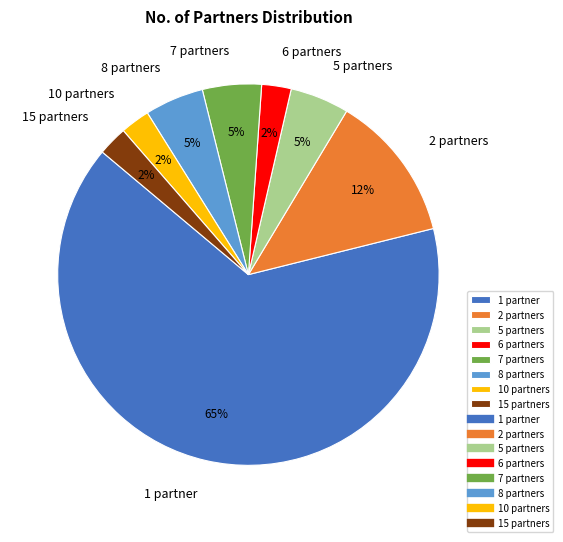

Which category has the biggest portion of the pie?

1 partner